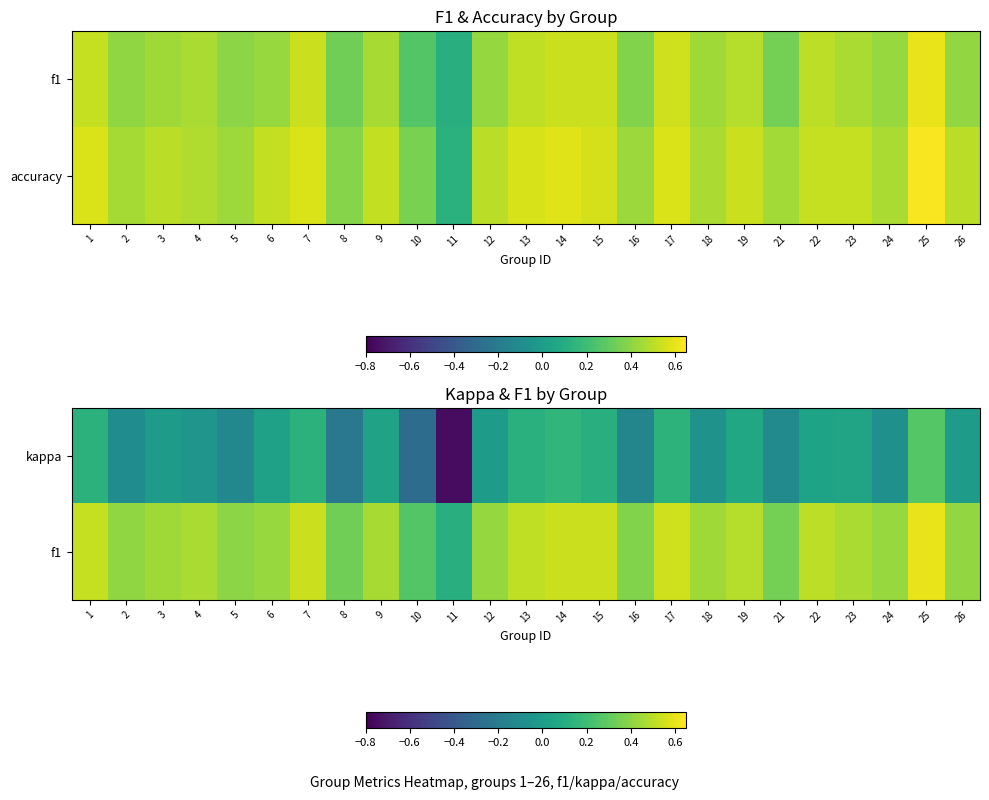

Between 19 and 24, which is larger?

19